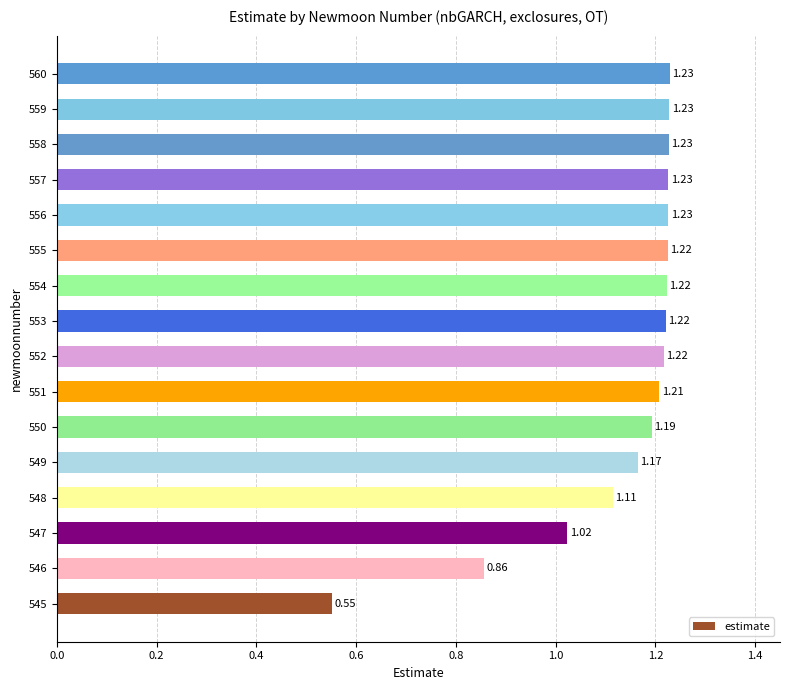

What is the difference between the maximum and minimum values?

0.7